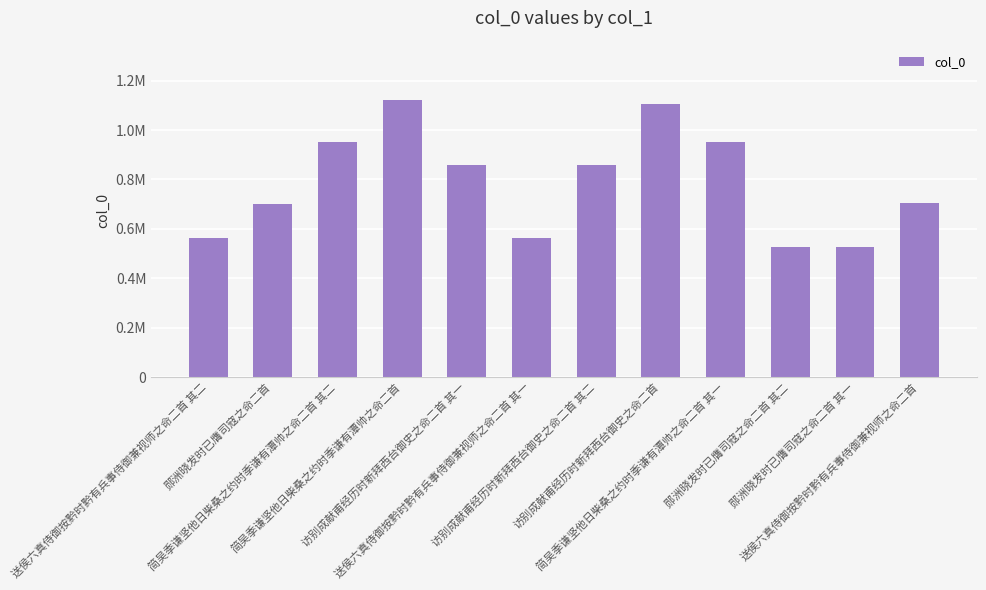

What is the sum of all values?

9424679